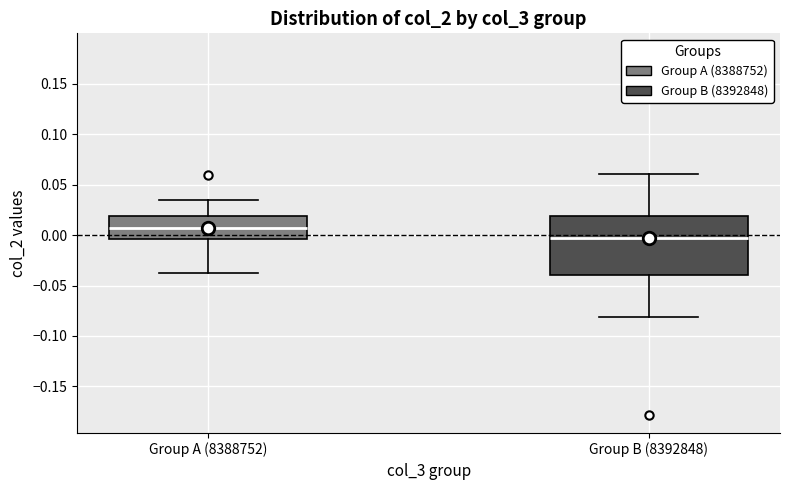

Which box has the highest median line?

Group A (8388752)